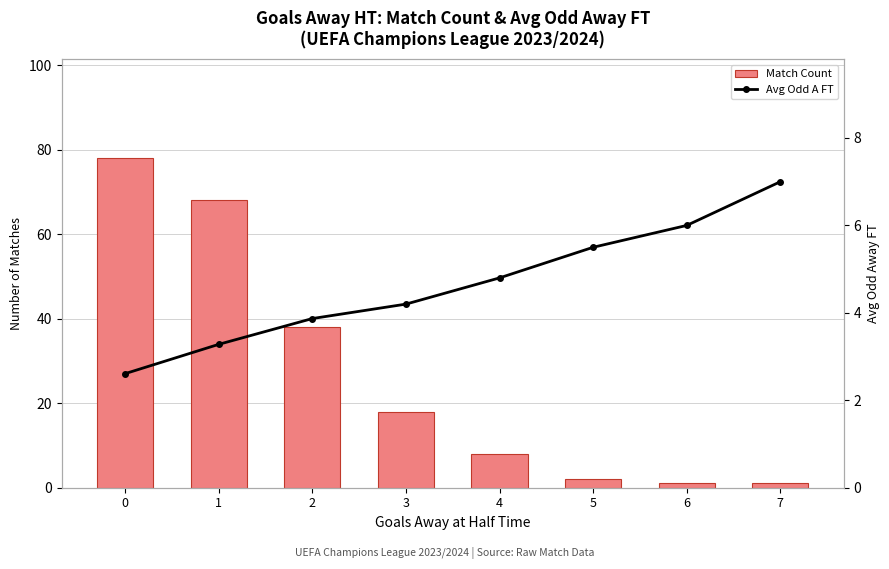

Which series has the largest total across all categories?

Match Count